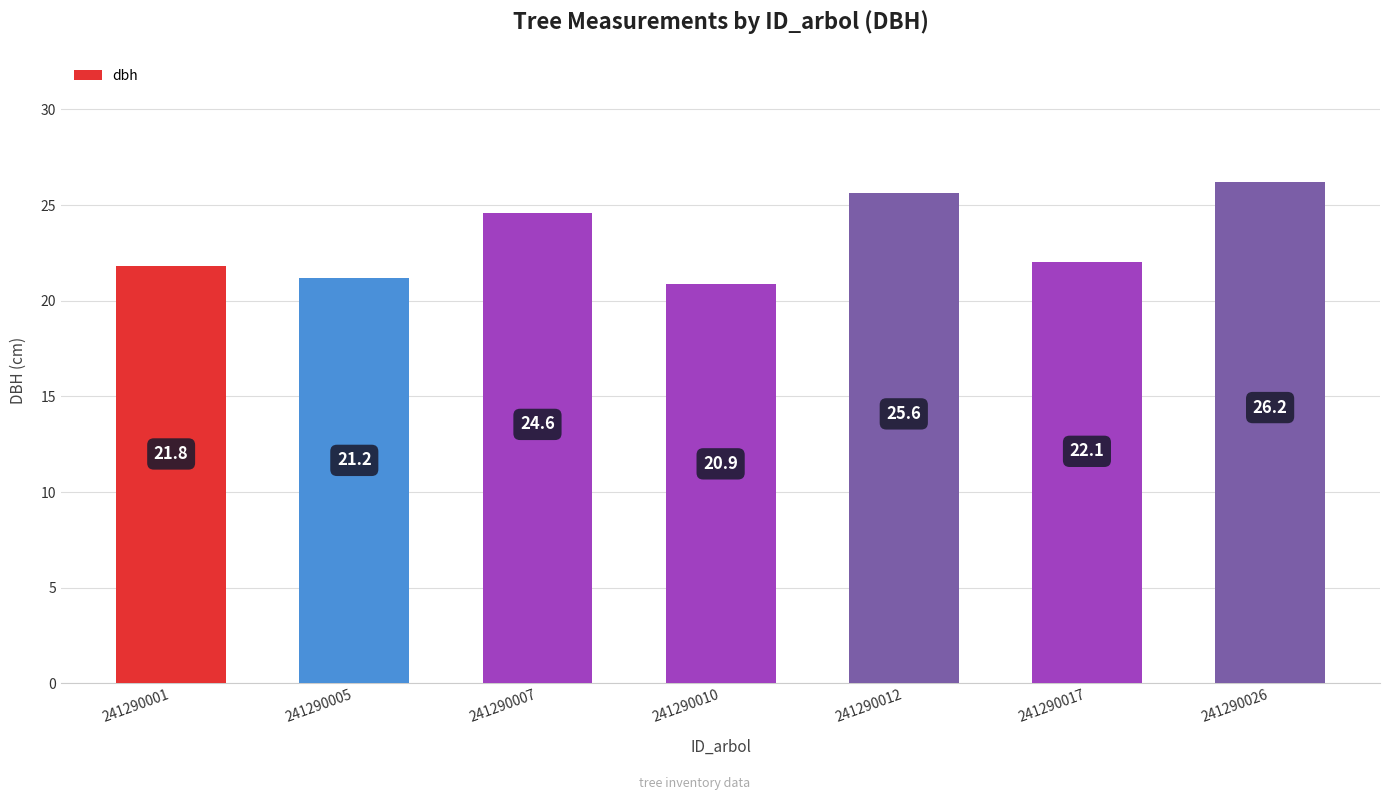

Reading right to left, list all the values displayed in this chart.

241290026=26.2	241290017=22.1	241290012=25.6	241290010=20.9	241290007=24.6	241290005=21.2	241290001=21.8